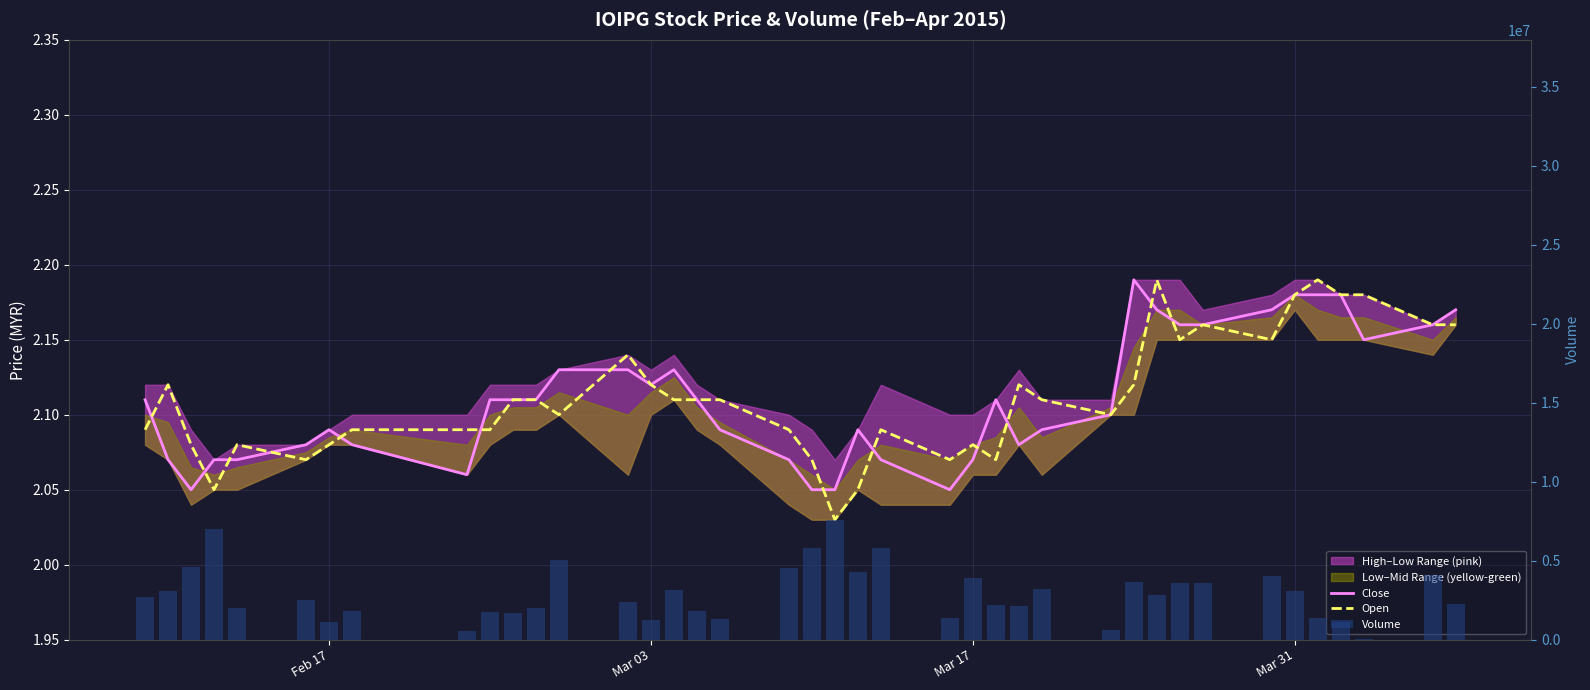

How many groups of bars are there?

40